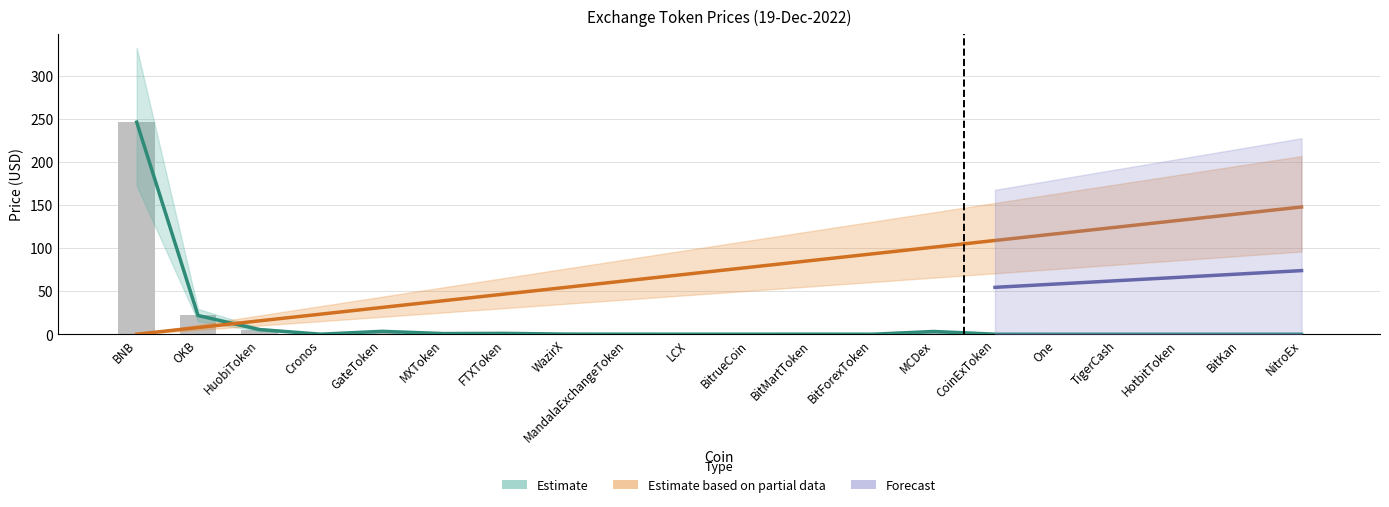

What is the greatest value displayed?

246.6